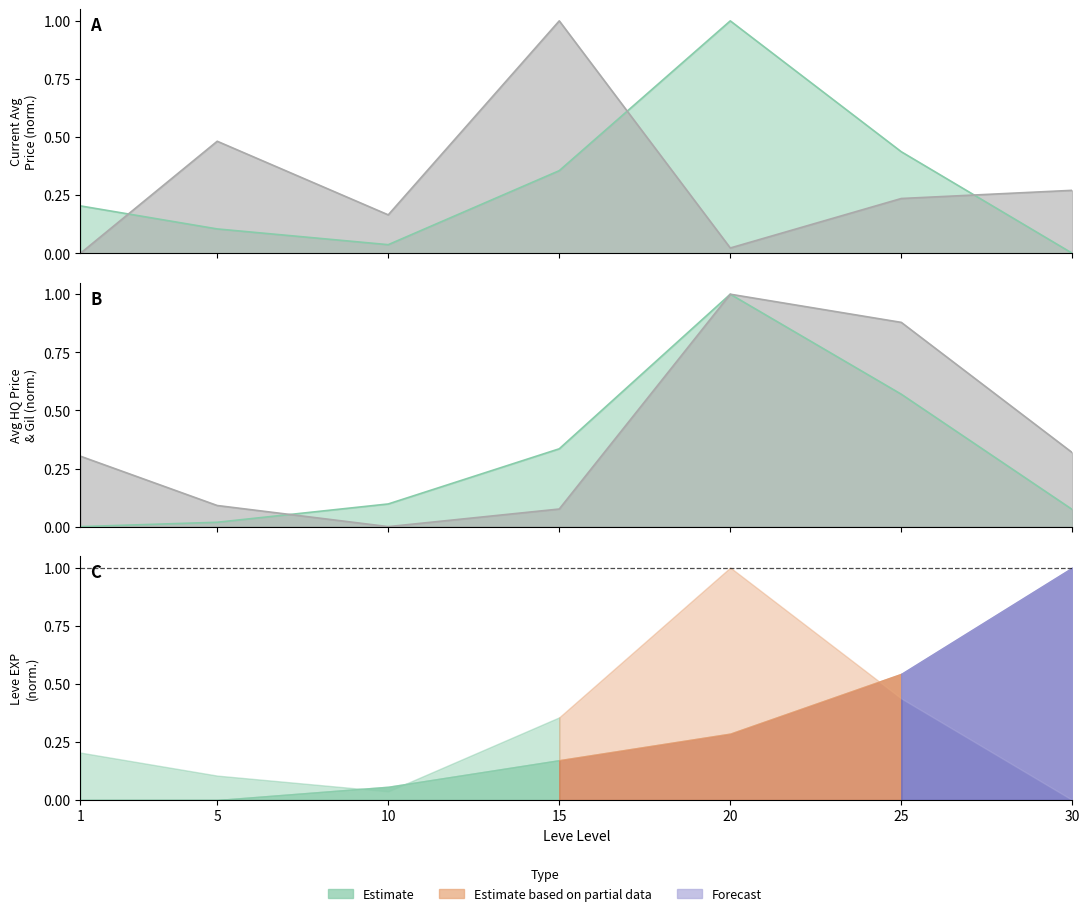

Between 25 and 30, which series saw the biggest shift?

Leve Gil